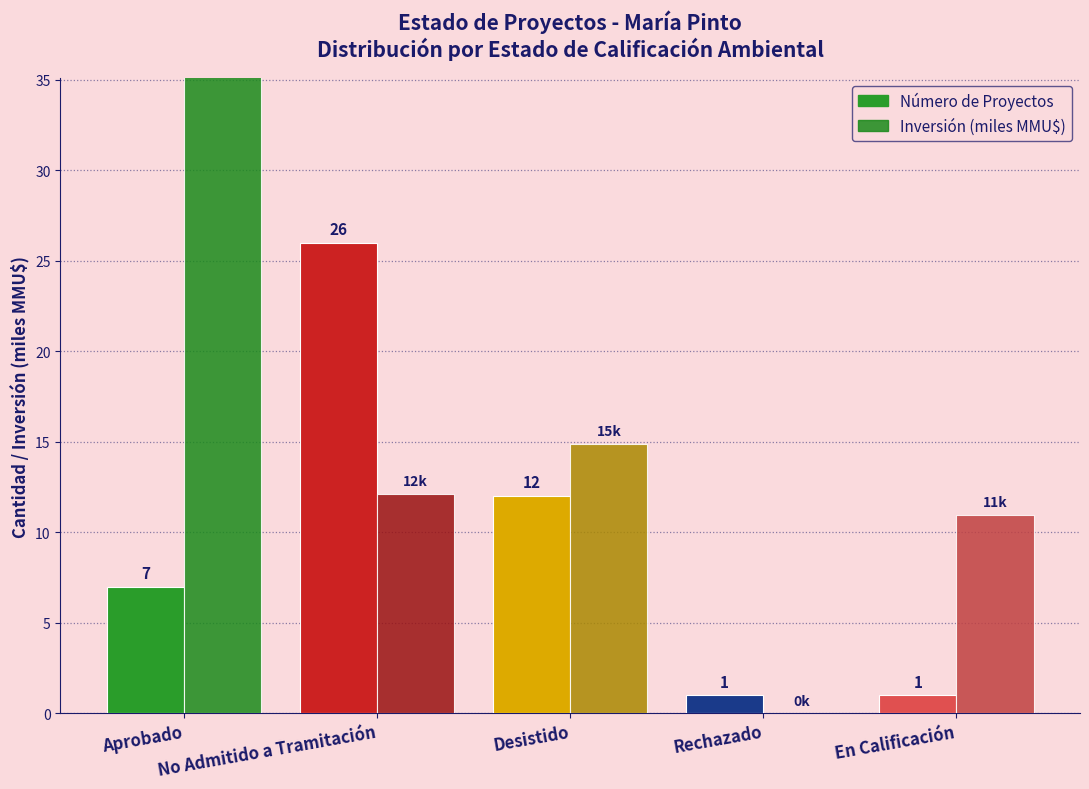

What is the label of the 2nd bar from the right?

Rechazado